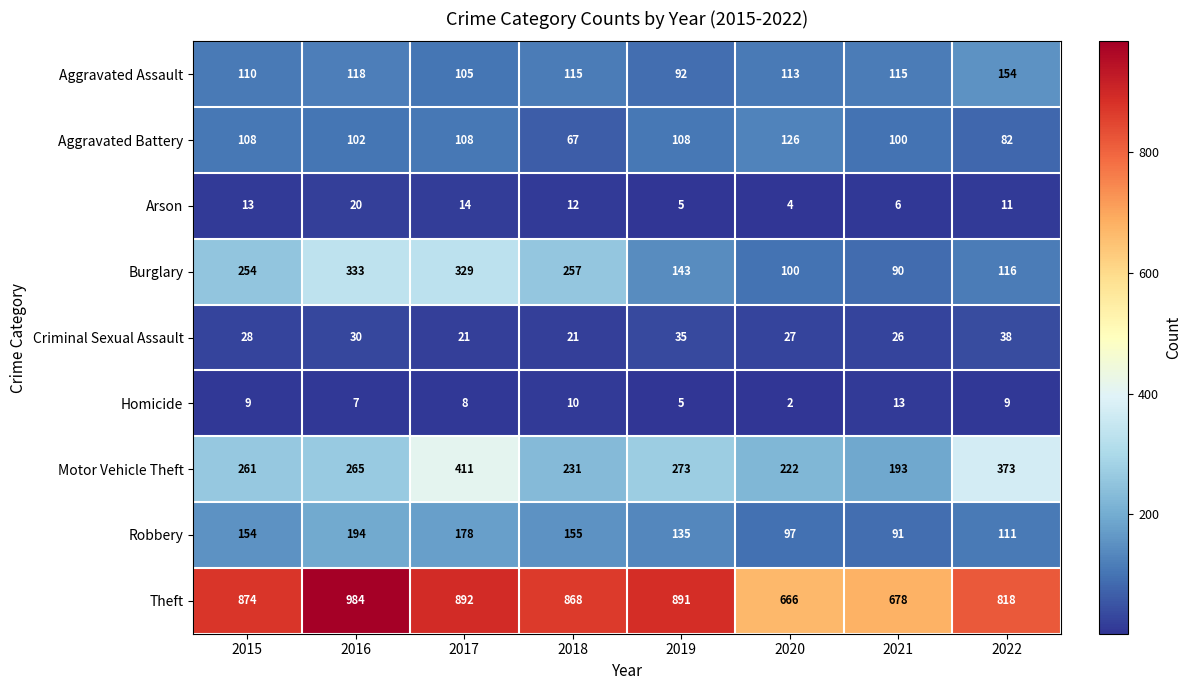

The value of Criminal Sexual Assault at 2016 is 50. True or false?

False